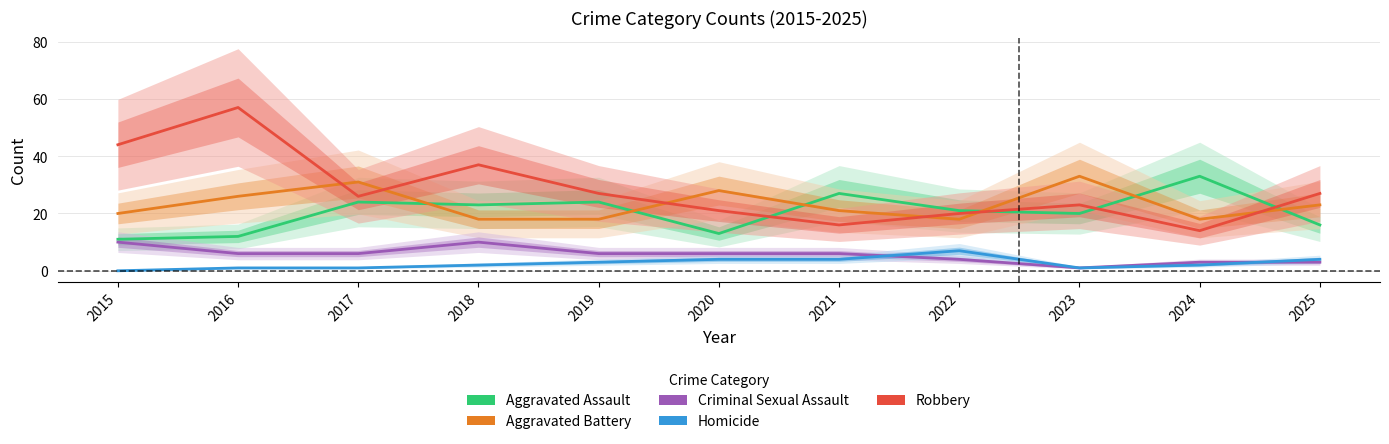

What is the sum of all Aggravated Battery values?

254